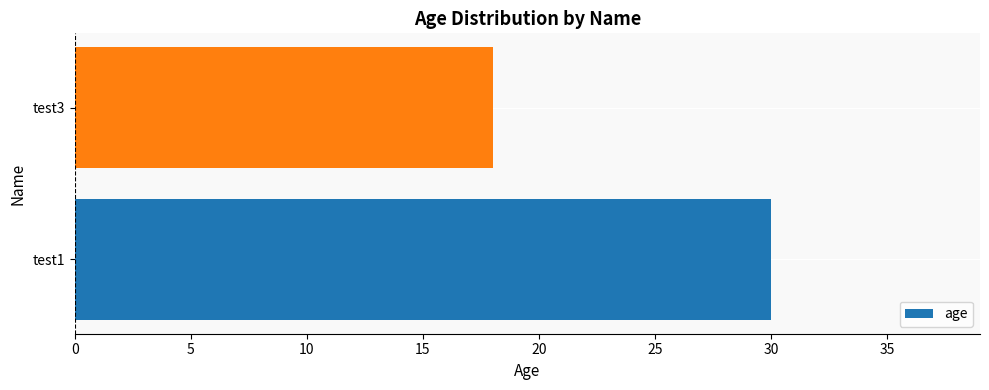

What value does the data have at test1, to the nearest 5?

30